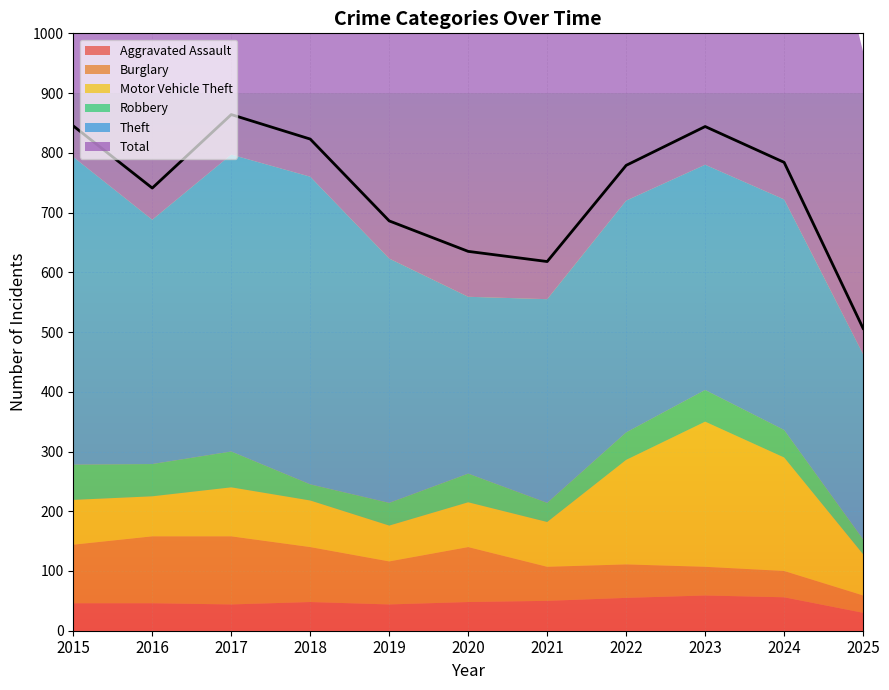

List the series in order of their peak value, highest first.

Total, Theft, Motor Vehicle Theft, Burglary, Robbery, Aggravated Assault